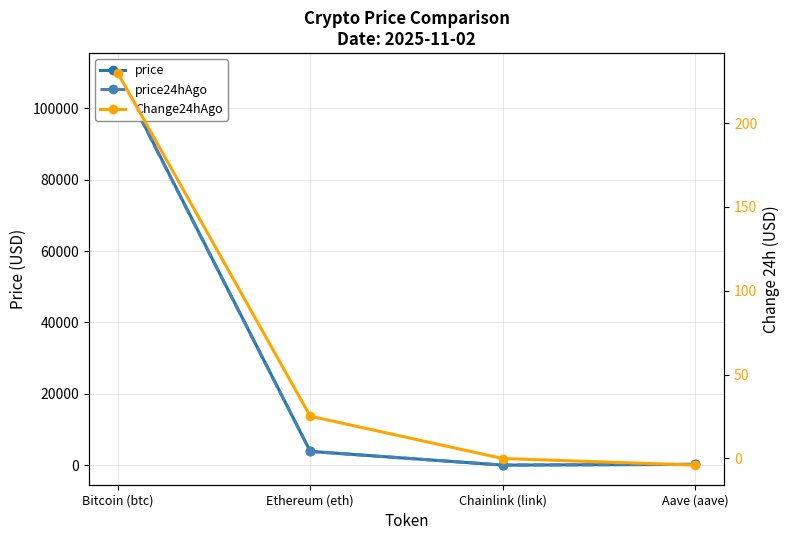

Between Ethereum (eth) and Aave (aave), which series saw the biggest shift?

price